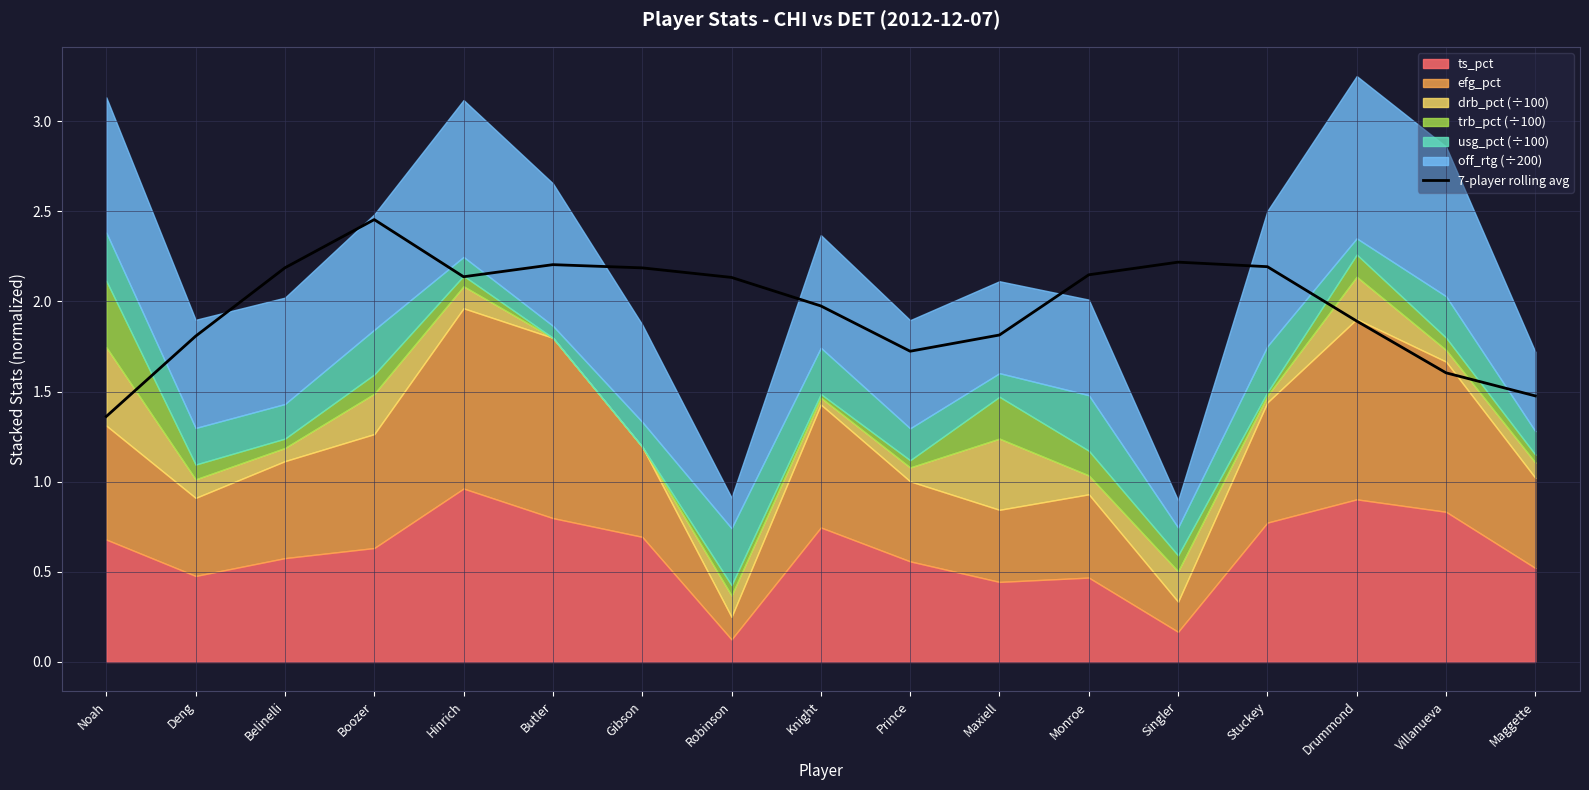

Reading left to right, list all the values displayed in this chart.

Noah=1.4	Deng=1.8	Belinelli=2.2	Boozer=2.5	Hinrich=2.1	Butler=2.2	Gibson=2.2	Robinson=2.1	Knight=2.0	Prince=1.7	Maxiell=1.8	Monroe=2.1	Singler=2.2	Stuckey=2.2	Drummond=1.9	Villanueva=1.6	Maggette=1.5